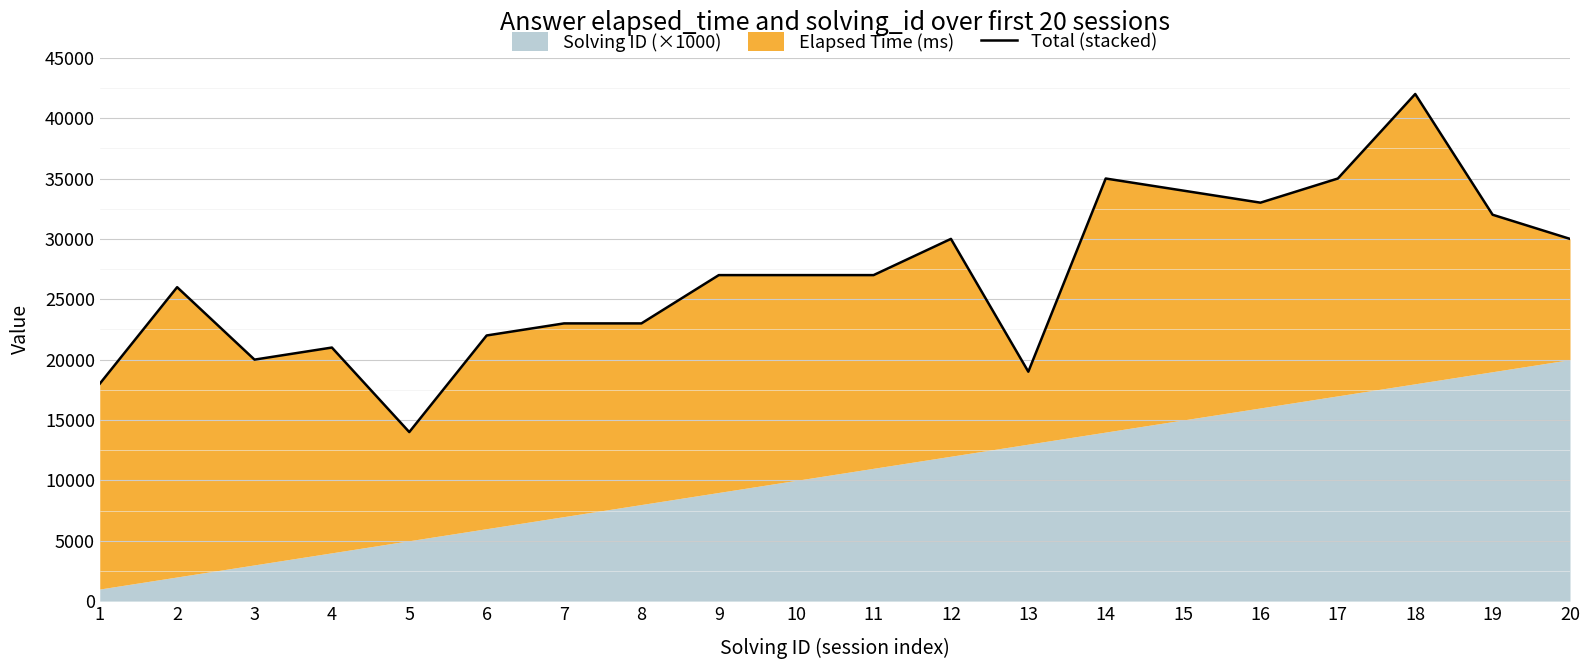

What value does the data have at 8?

23000